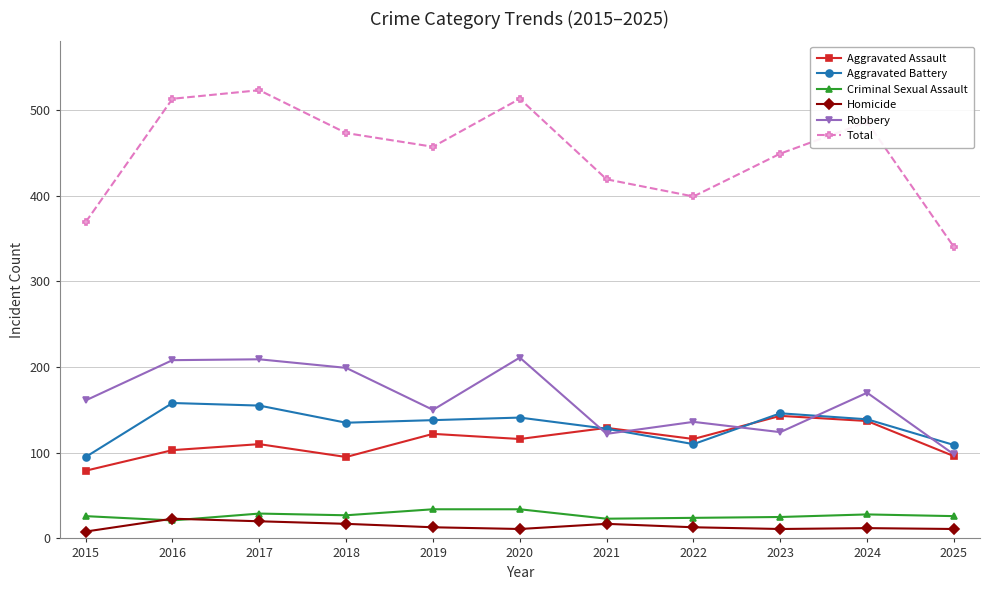

What is the maximum value for Aggravated Assault?

143